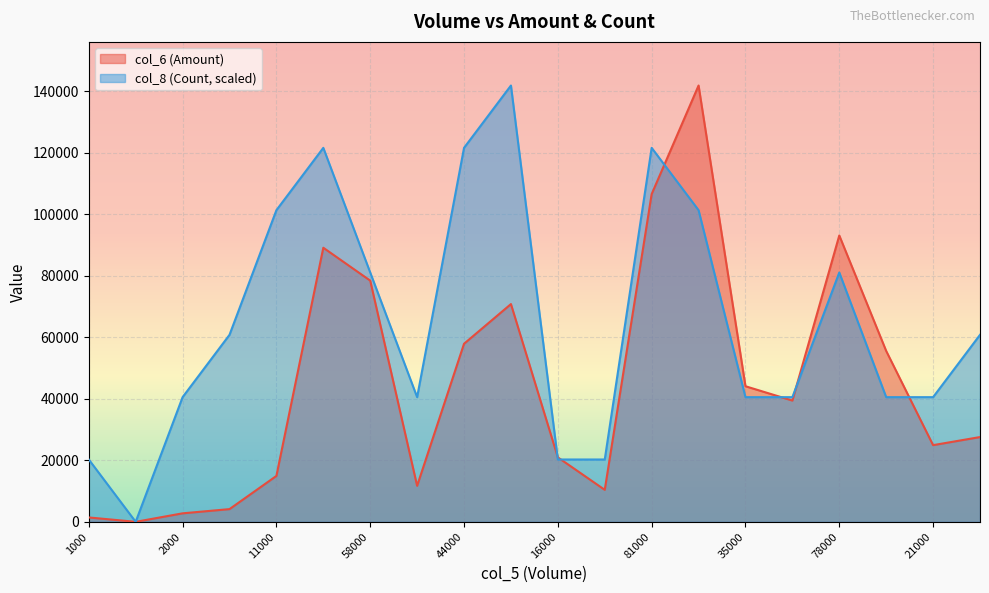

What is the greatest value displayed?

141920.0